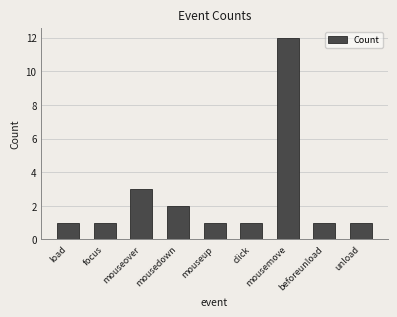

What is the average value?

3